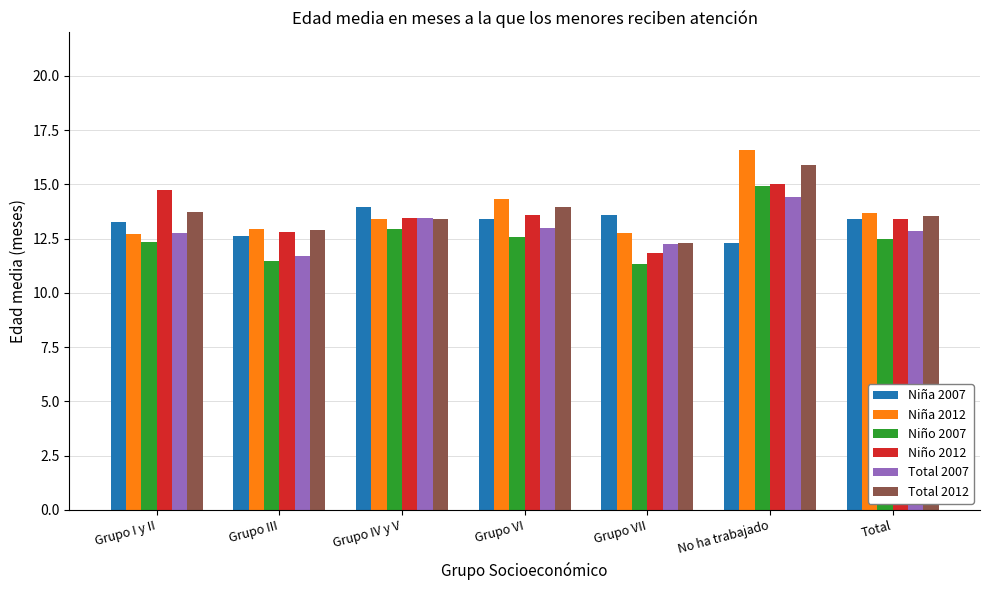

Count the number of data series in this chart.

6